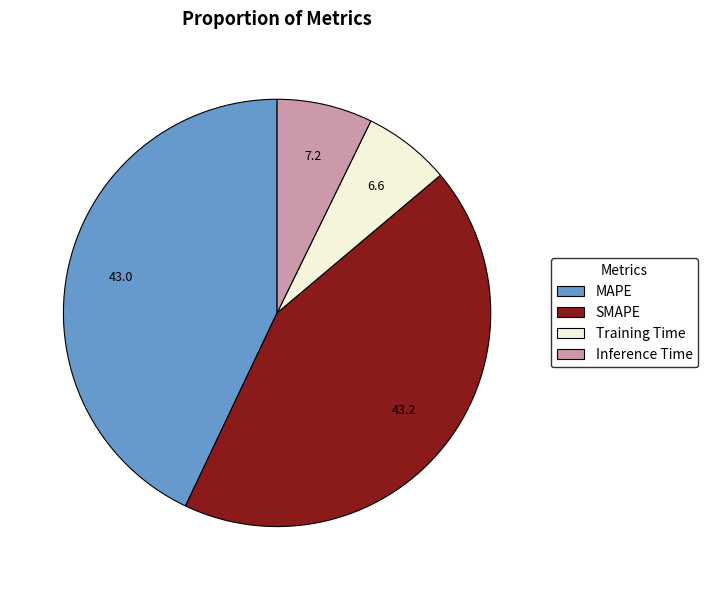

Do Training Time and SMAPE together represent more than half of the pie?

No